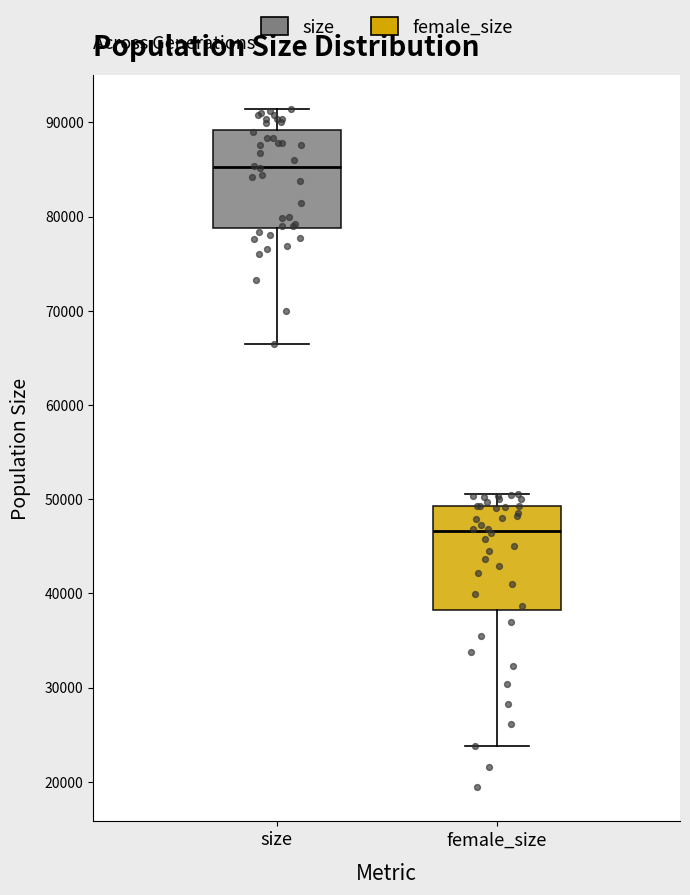

Which box's median line is the lowest?

female_size